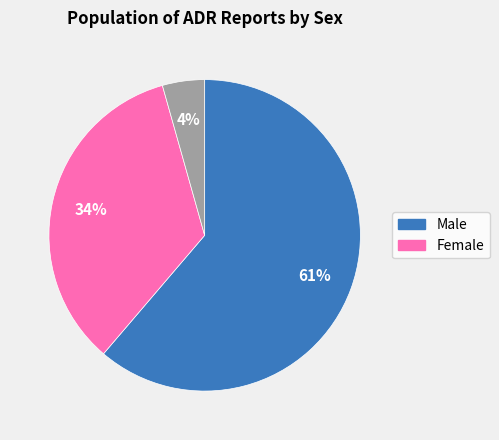

To the nearest percent, what is the average slice percentage?

33%